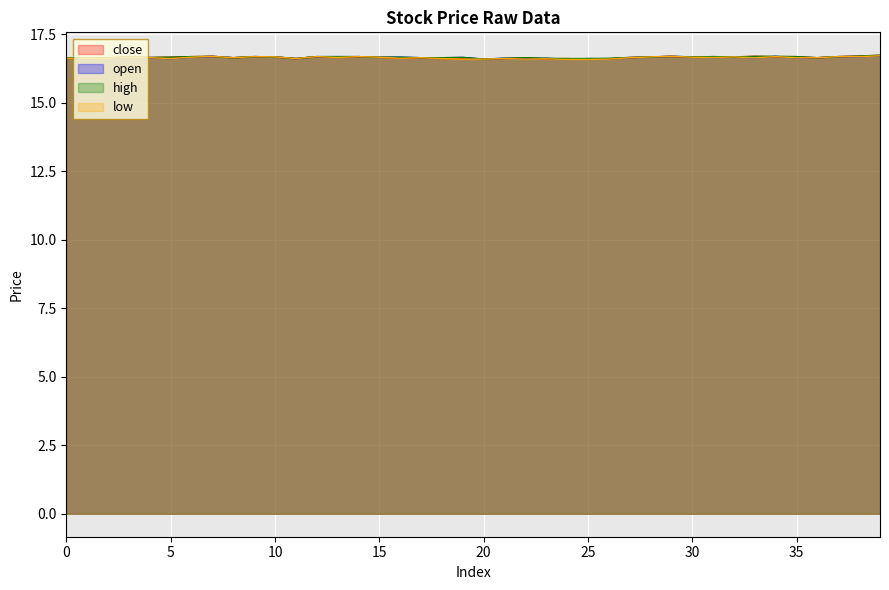

Which category has the lowest value in the low series?

24